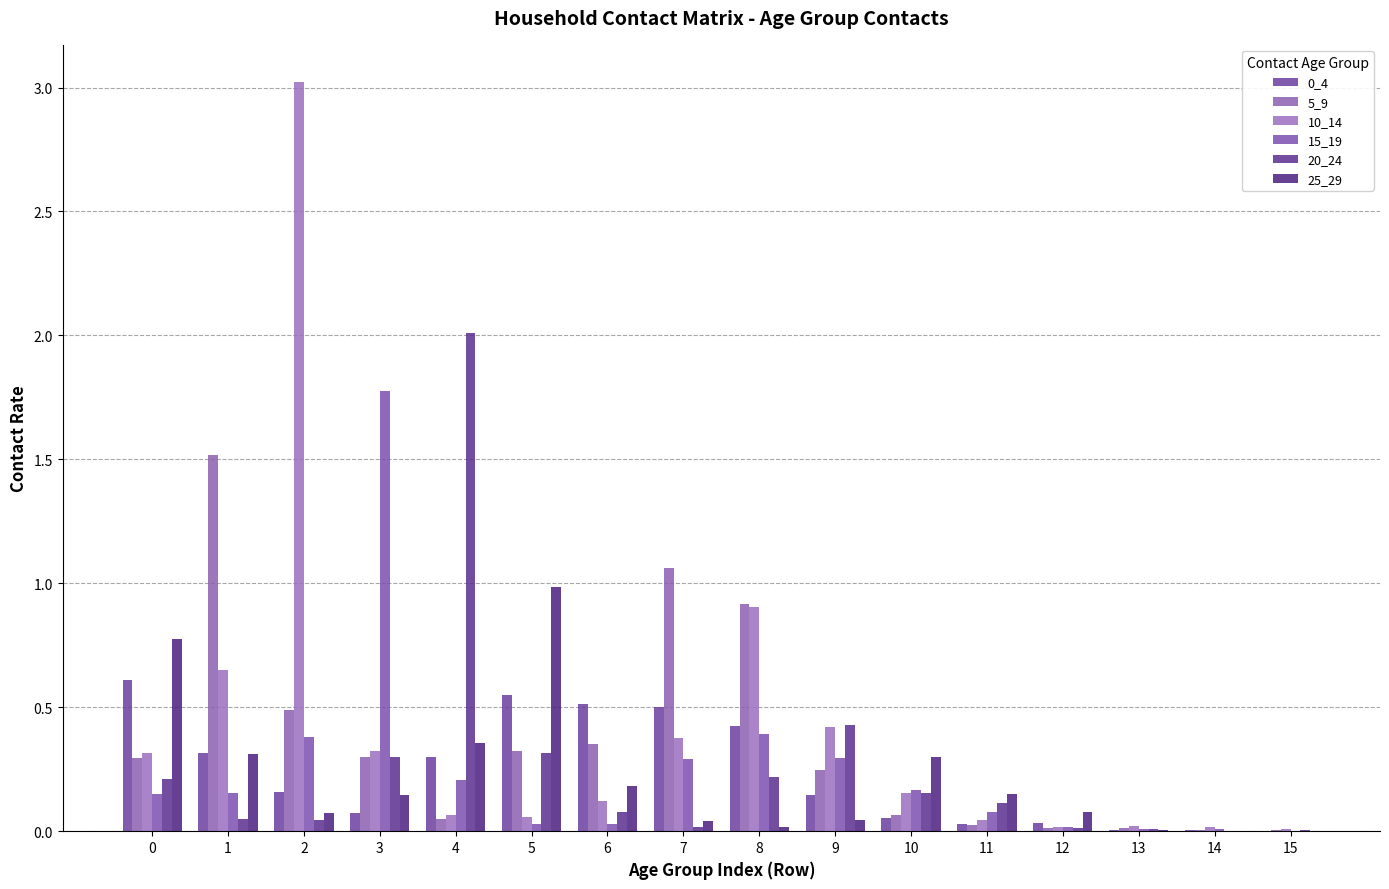

Which label corresponds to the smallest value in the chart?

14